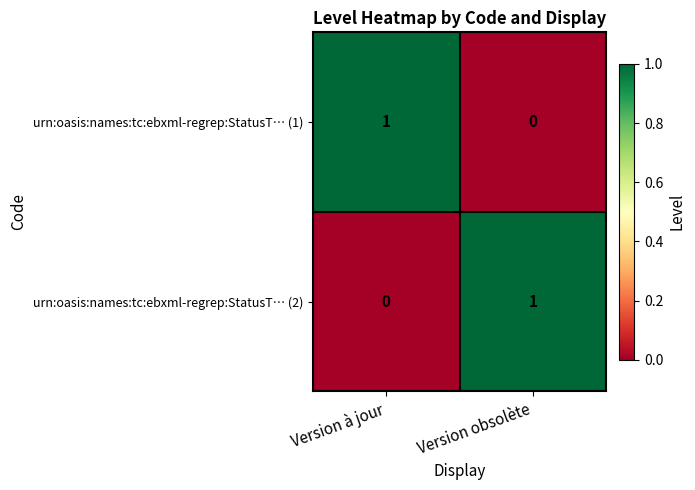

Where is urn:oasis:names:tc:ebxml-regrep:StatusT… (2) nearest to the value 0?

Version à jour